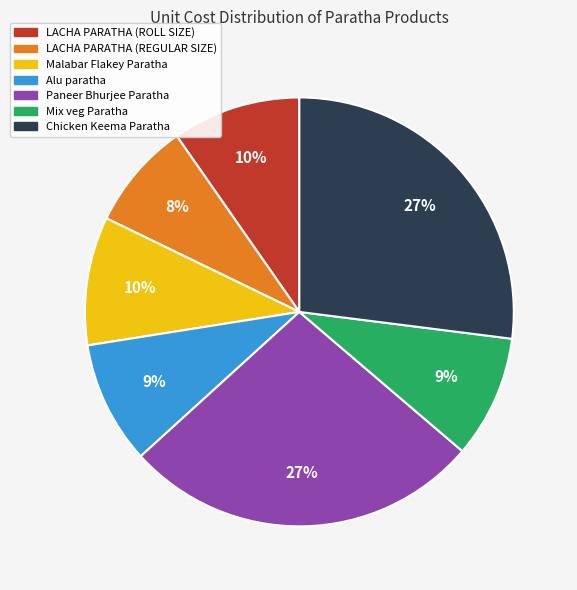

What is the ratio of the value at Alu paratha to the value at Paneer Bhurjee Paratha?

0.3